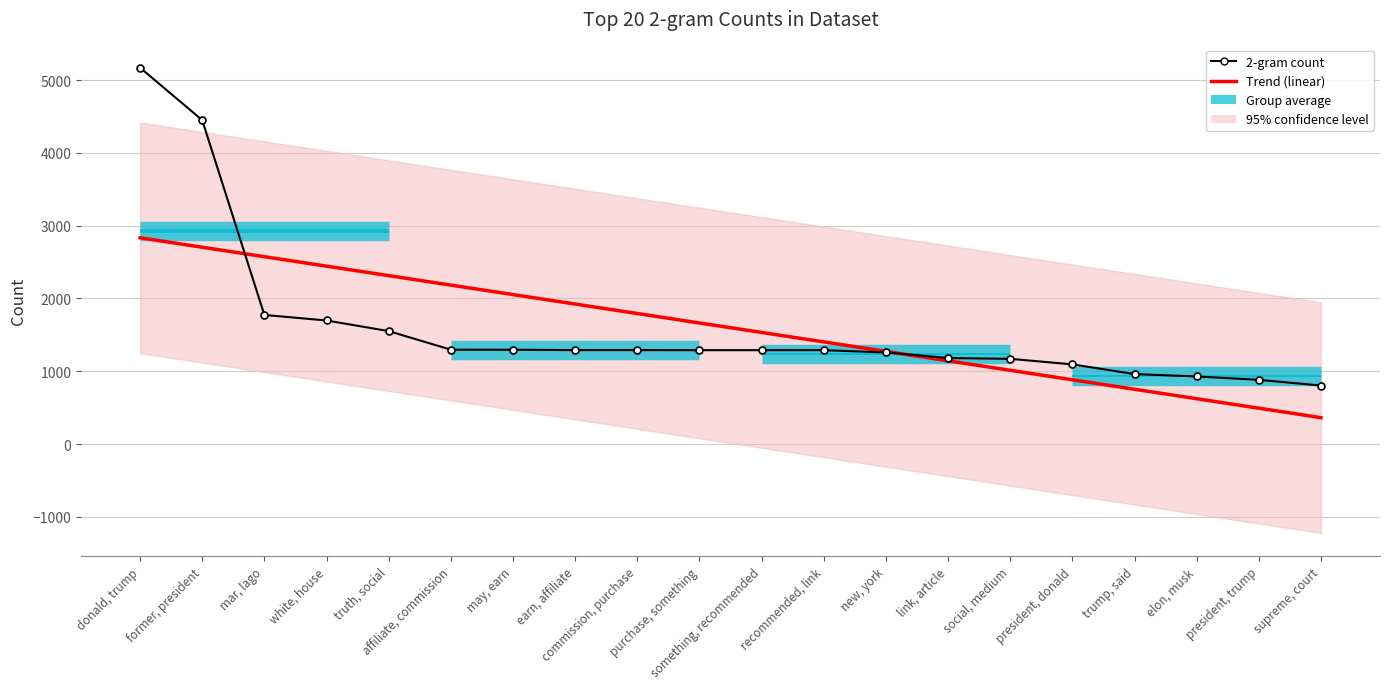

Rank the series by their average value, from highest to lowest.

Trend (linear), 2-gram count